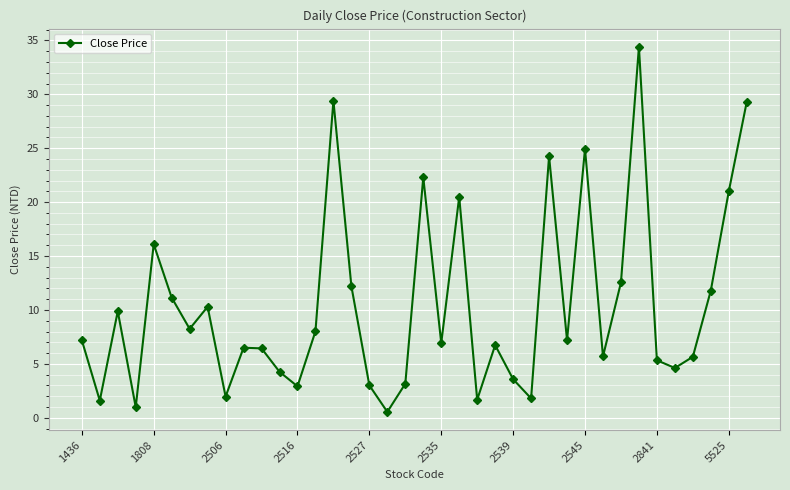

What is the value of the 16th point from the left?

12.2